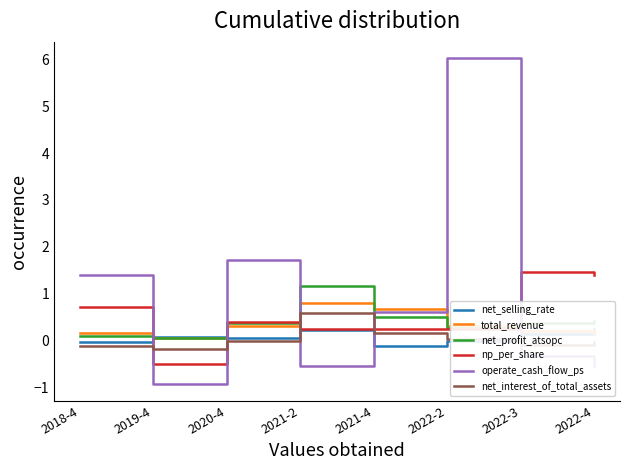

What is the value of the np_per_share point at the 1st from the left?

0.7